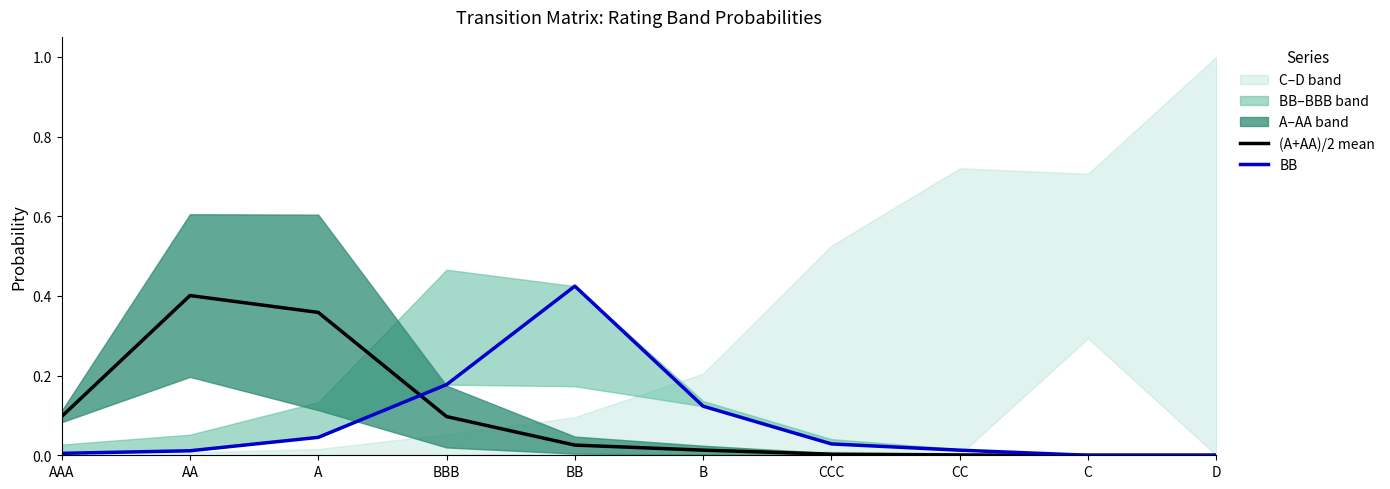

How many lines are shown in the chart?

2